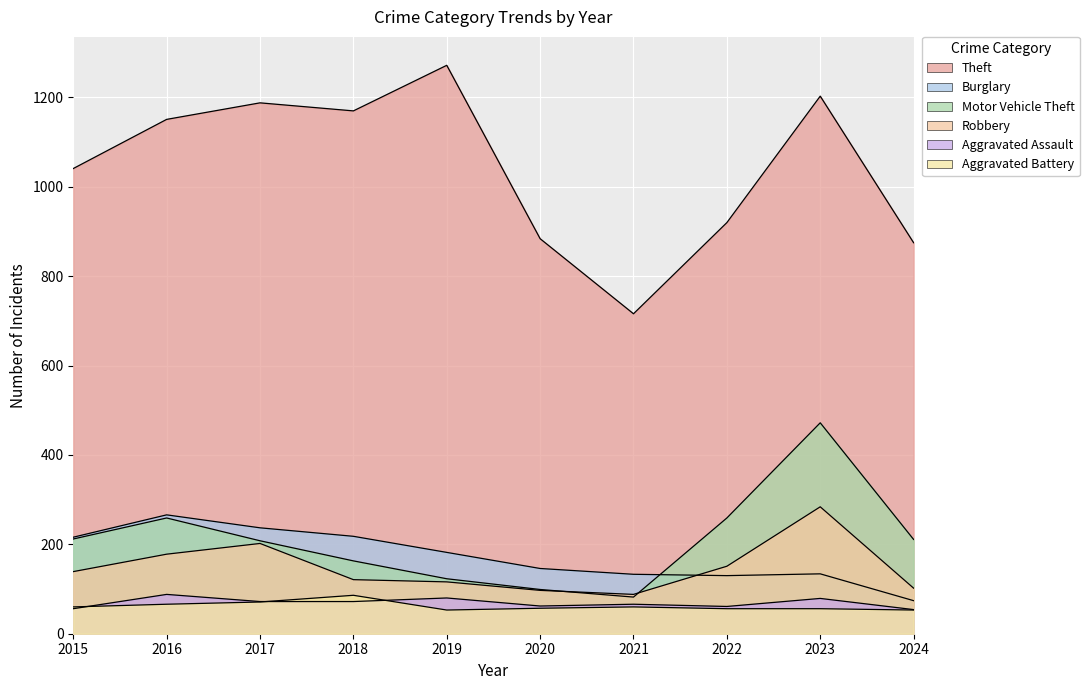

Rank the categories by Aggravated Battery value from highest to lowest.

2018, 2017, 2016, 2015, 2021, 2020, 2022, 2023, 2019, 2024